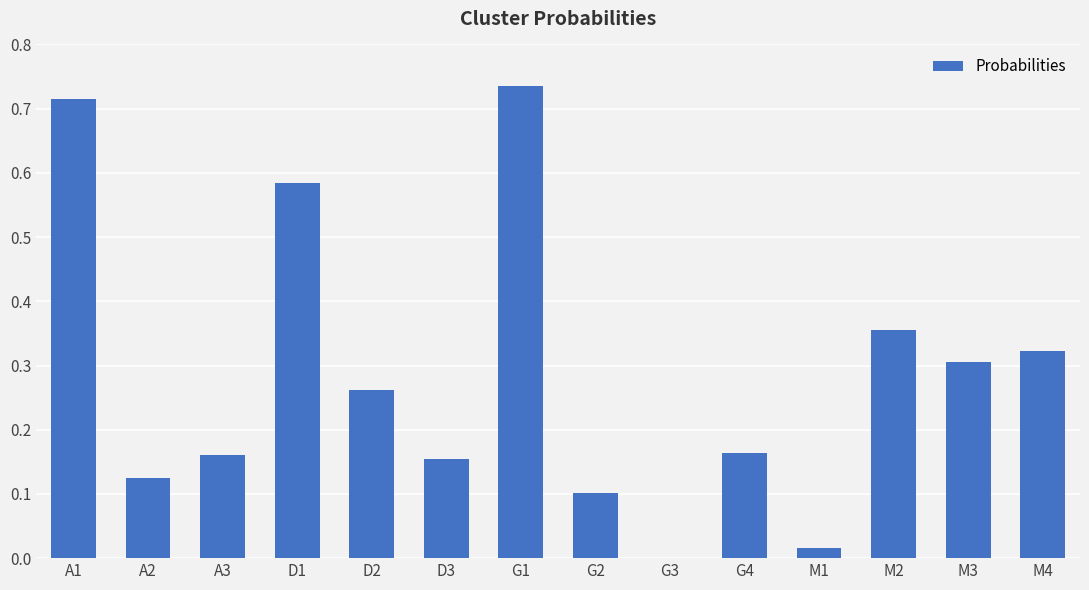

What is the sum of the values at D1 and D2?

0.8